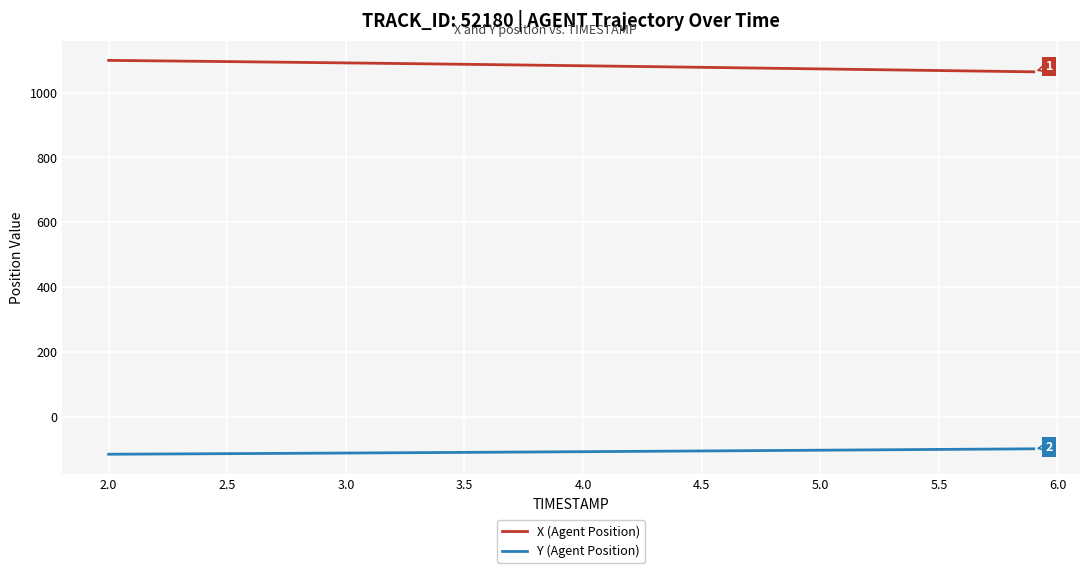

True or false: Y (Agent Position) and X (Agent Position) intersect in this chart.

False